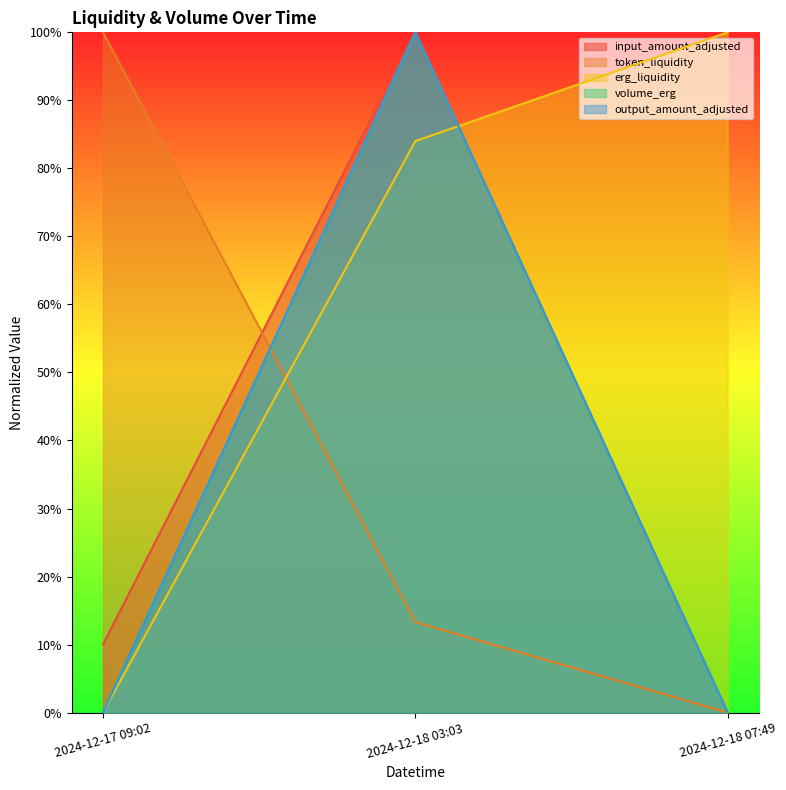

What position from the left is 2024-12-17 09:02?

1